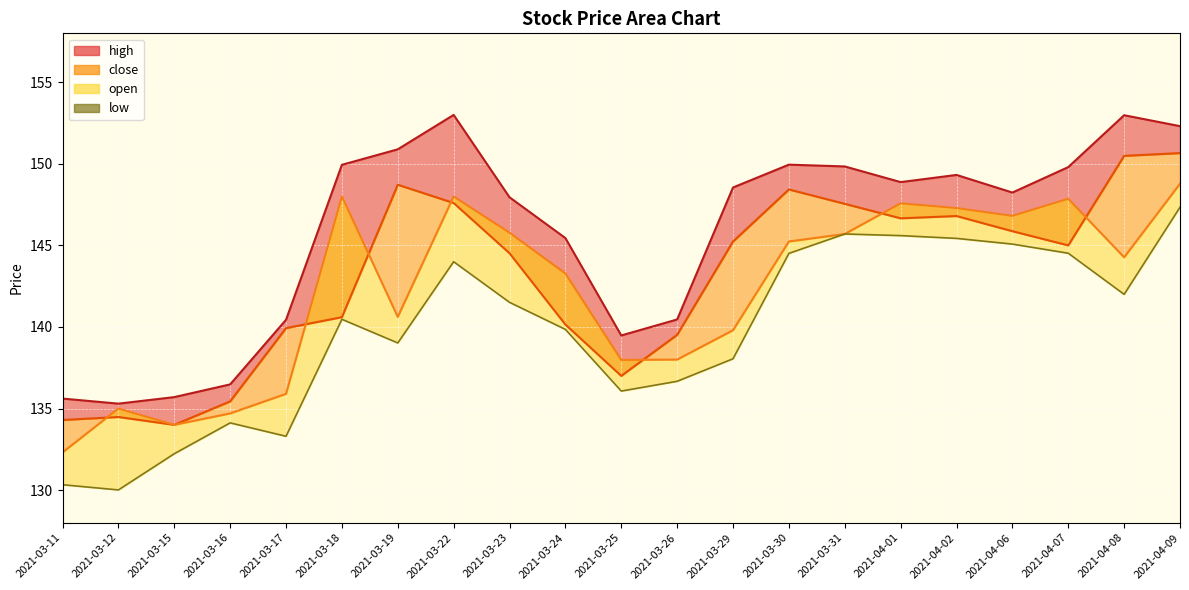

What is the difference between the maximum and minimum values in the low series?

17.3